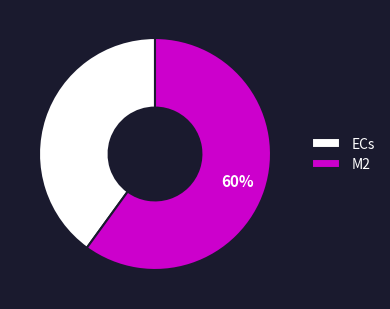

To the nearest percent, what is the combined percentage of M2 and ECs?

100%